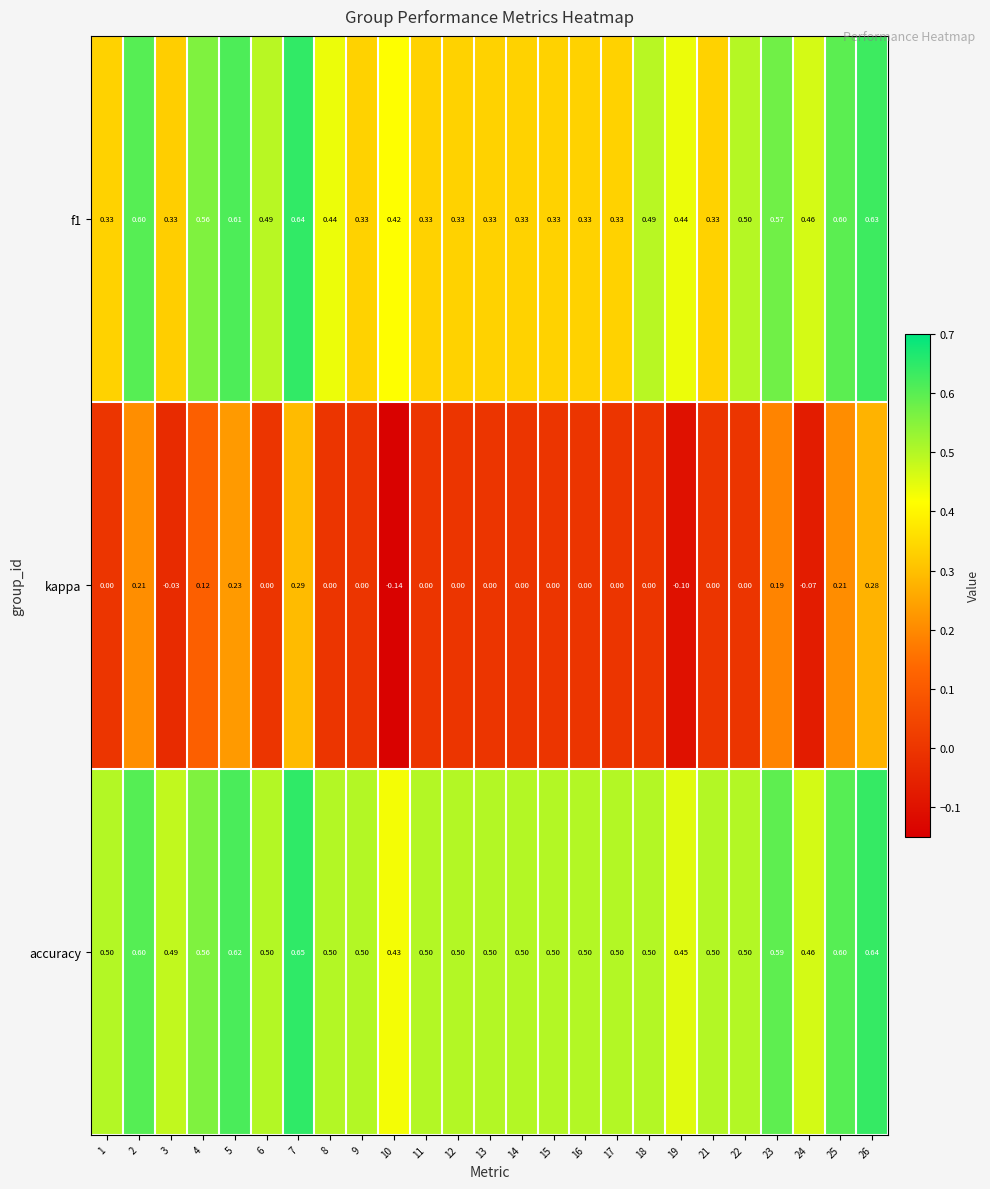

List the series in order of their overall mean, lowest first.

kappa, f1, accuracy